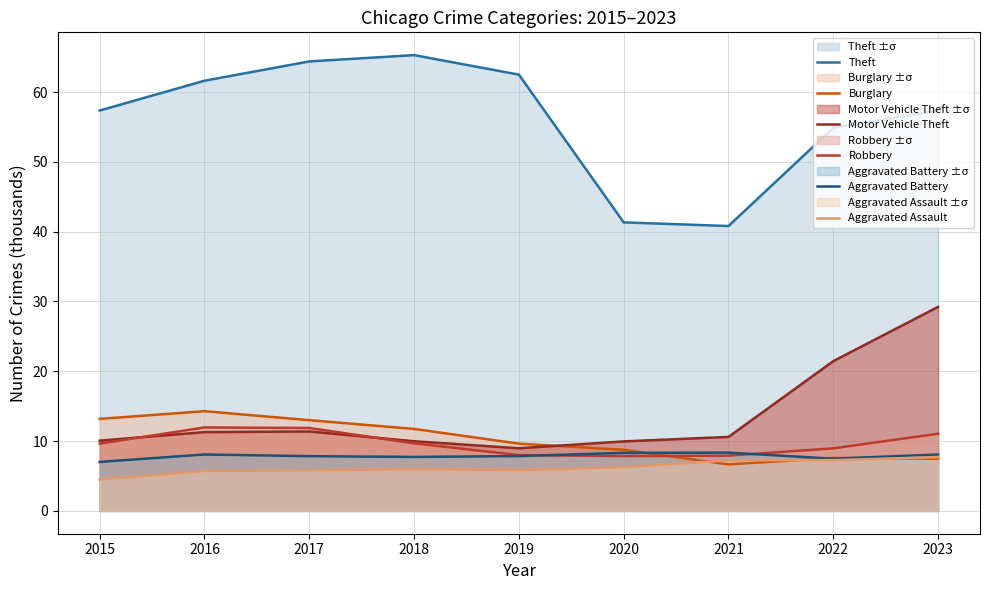

Which series has the largest range (max minus min)?

Theft